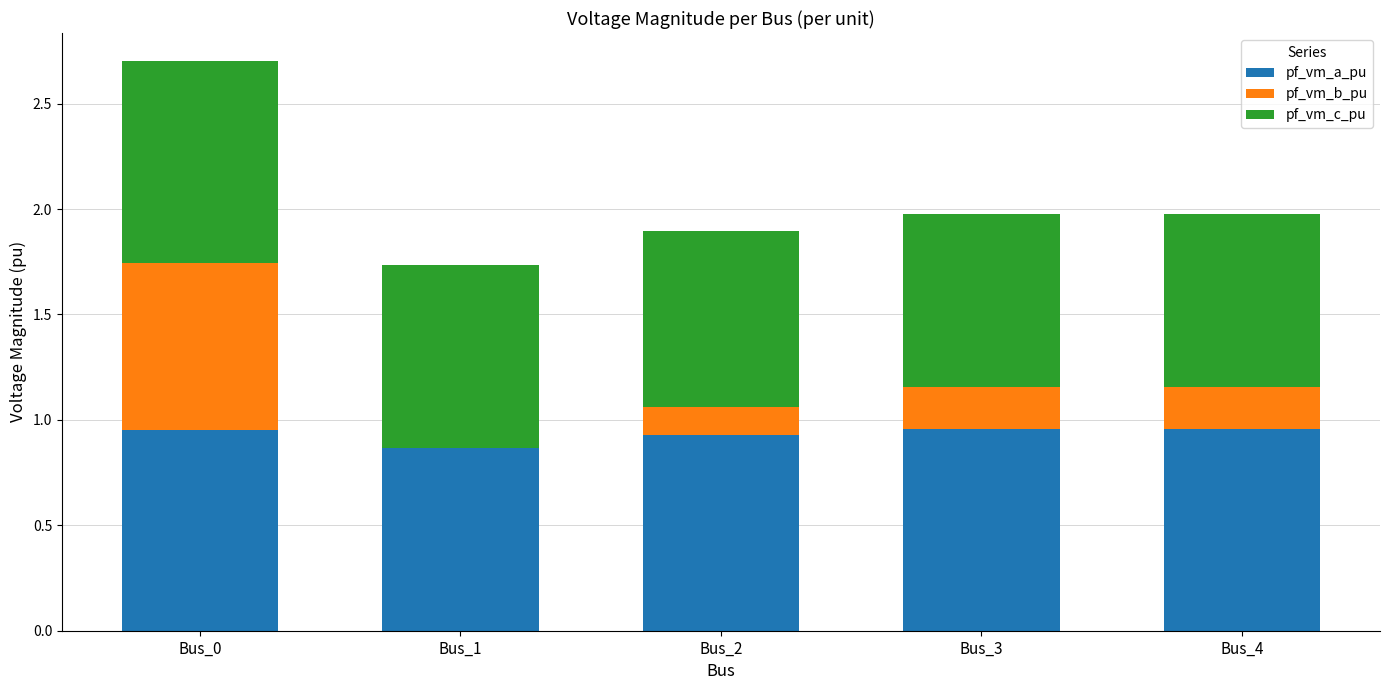

What is the total value across all series at Bus_4?

2.0